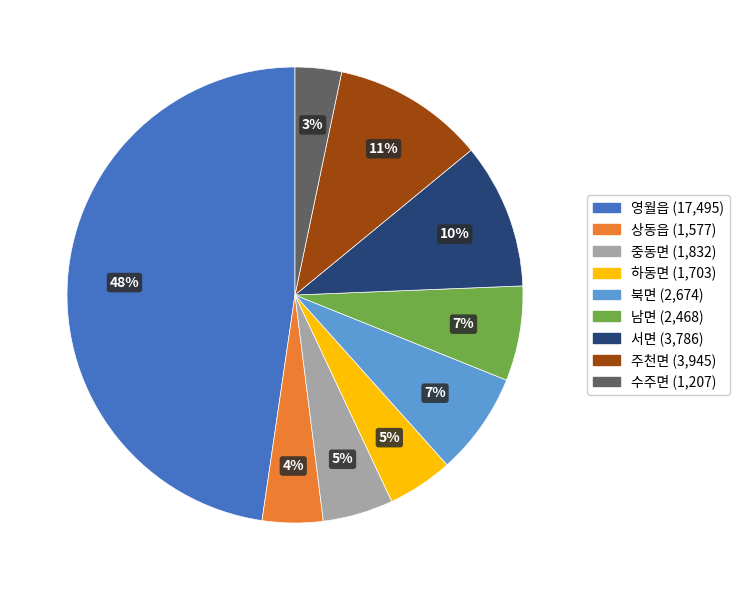

Which slice is the largest?

영월읍